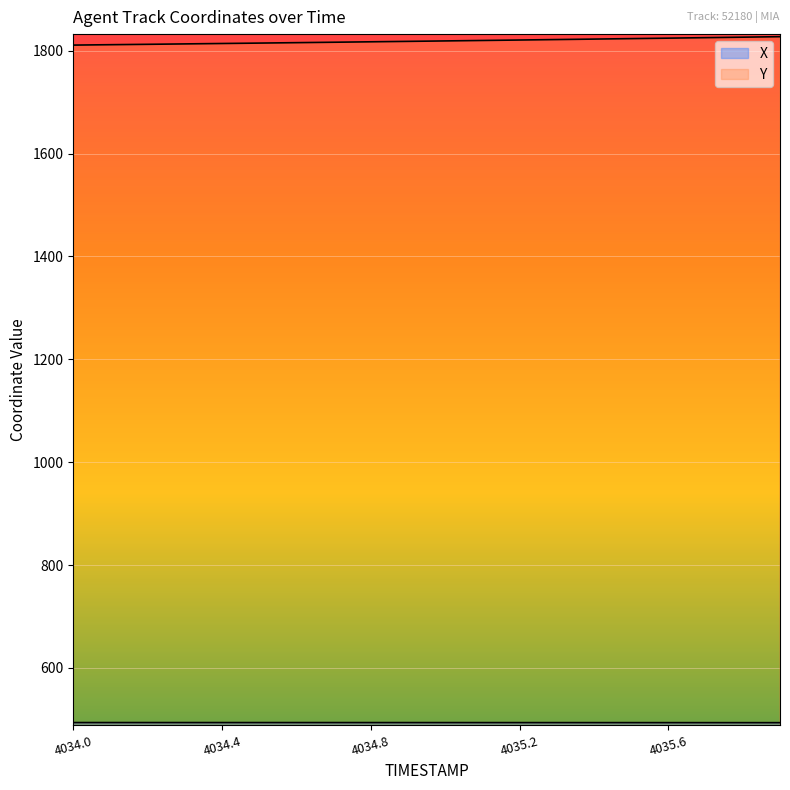

Count the number of categories in the chart.

20